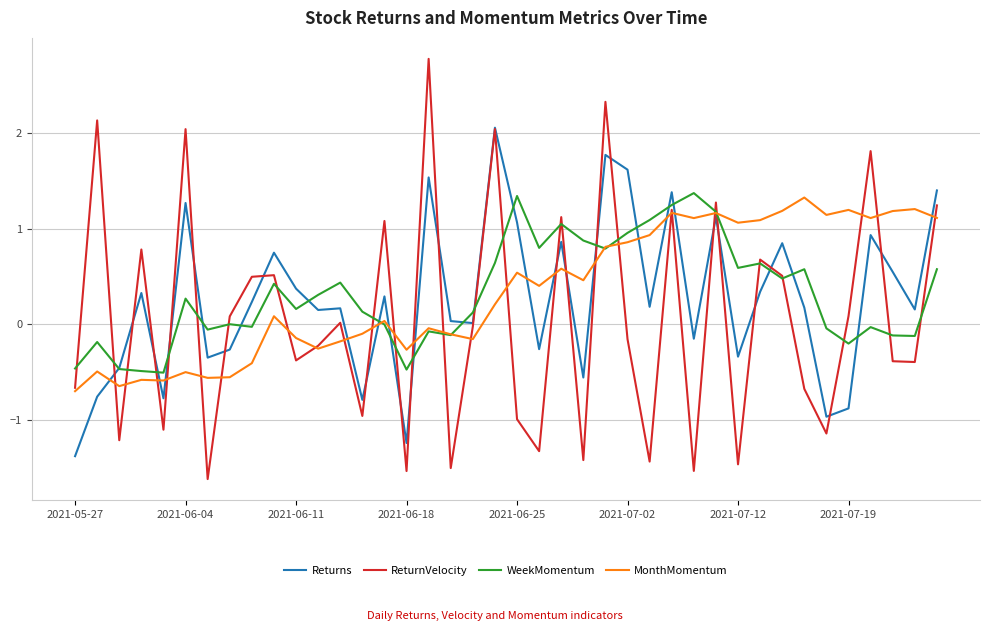

What is the greatest value displayed?

2.8